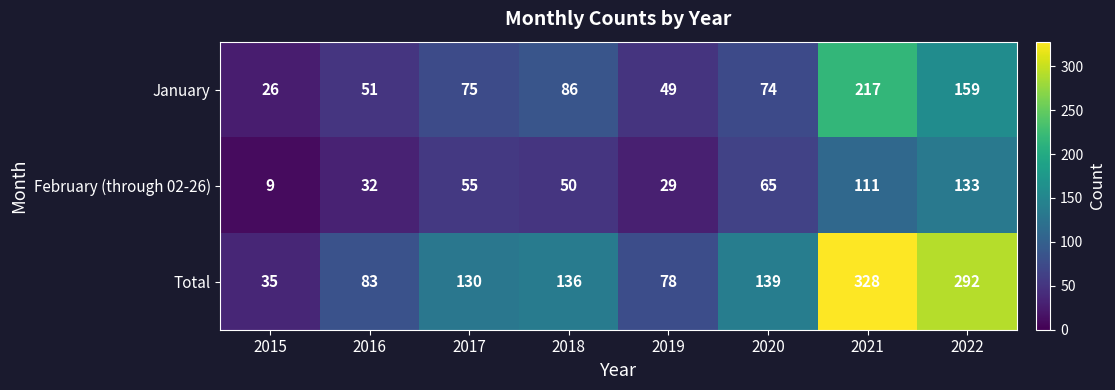

Reading left to right, what are all the values shown in this chart?

January: 26	51	75	86	49	74	217	159
February (through 02-26): 9	32	55	50	29	65	111	133
Total: 35	83	130	136	78	139	328	292